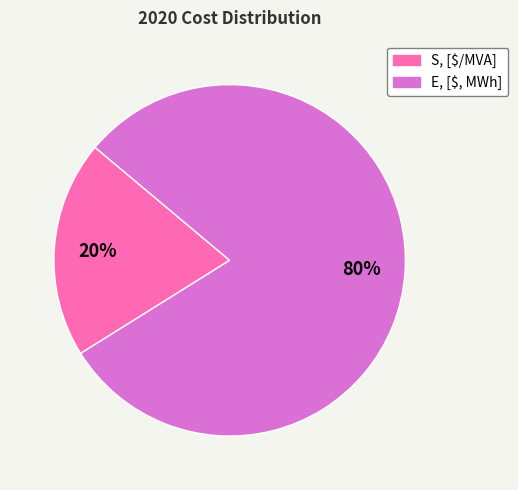

Which slice is the largest?

E, [$, MWh]